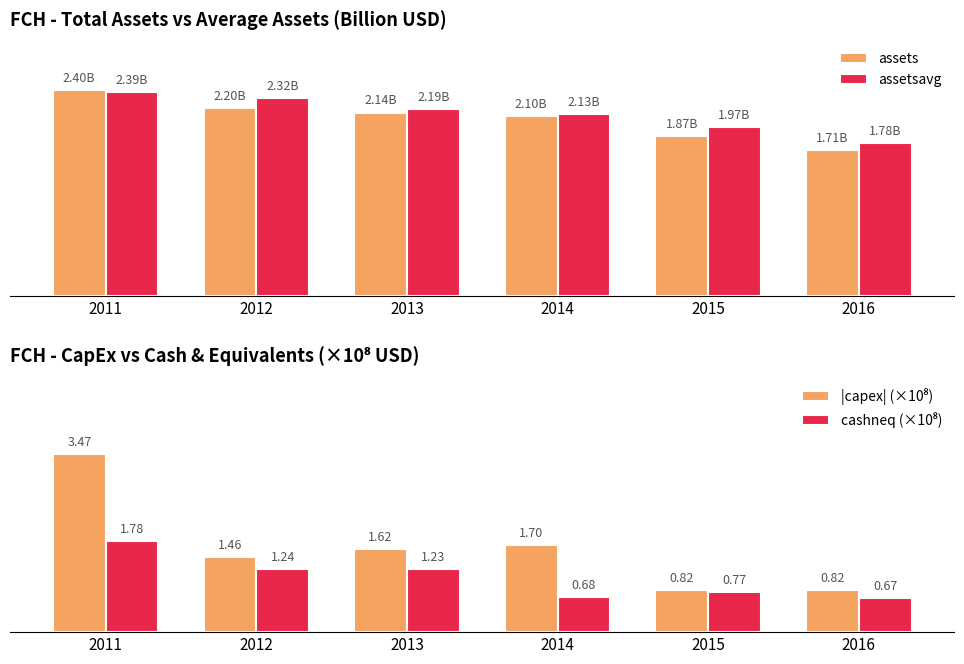

List the series in order of their peak value, highest first.

|capex| (×10⁸), assets, assetsavg, cashneq (×10⁸)